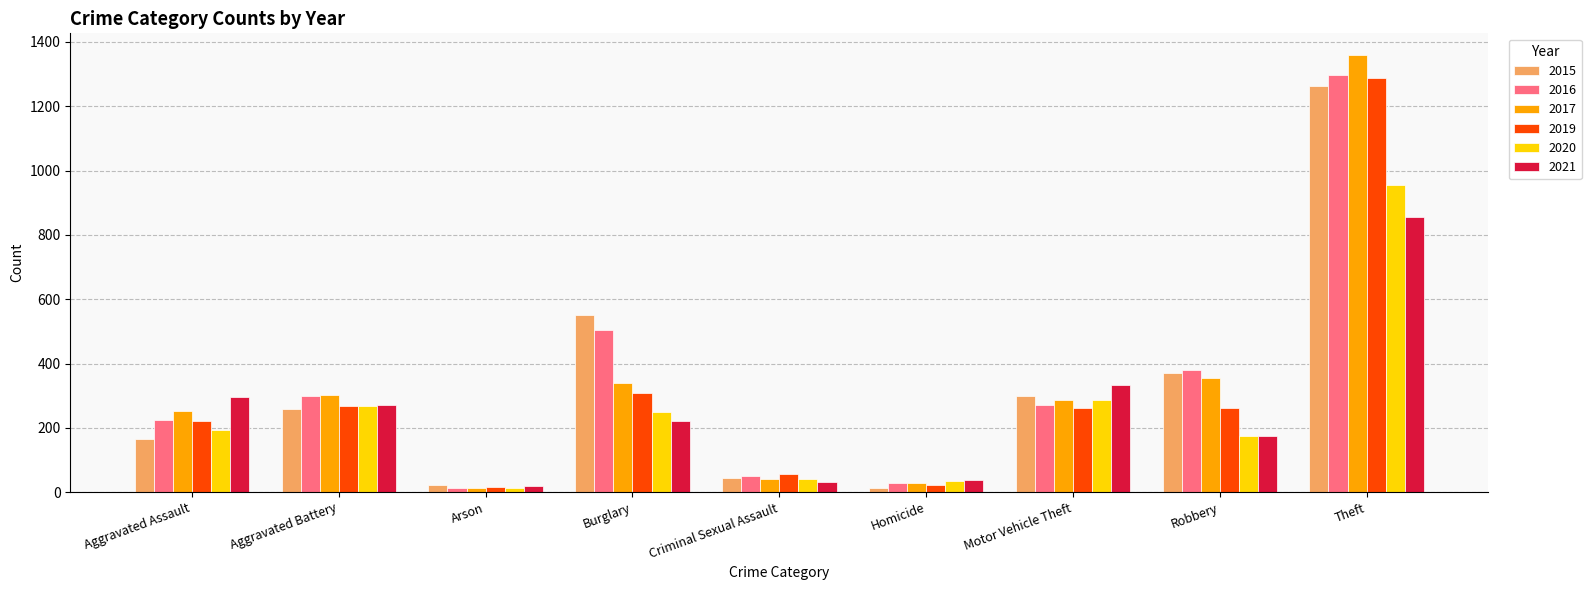

Is the value of 2021 at Robbery greater than the value of 2017 at Robbery?

No